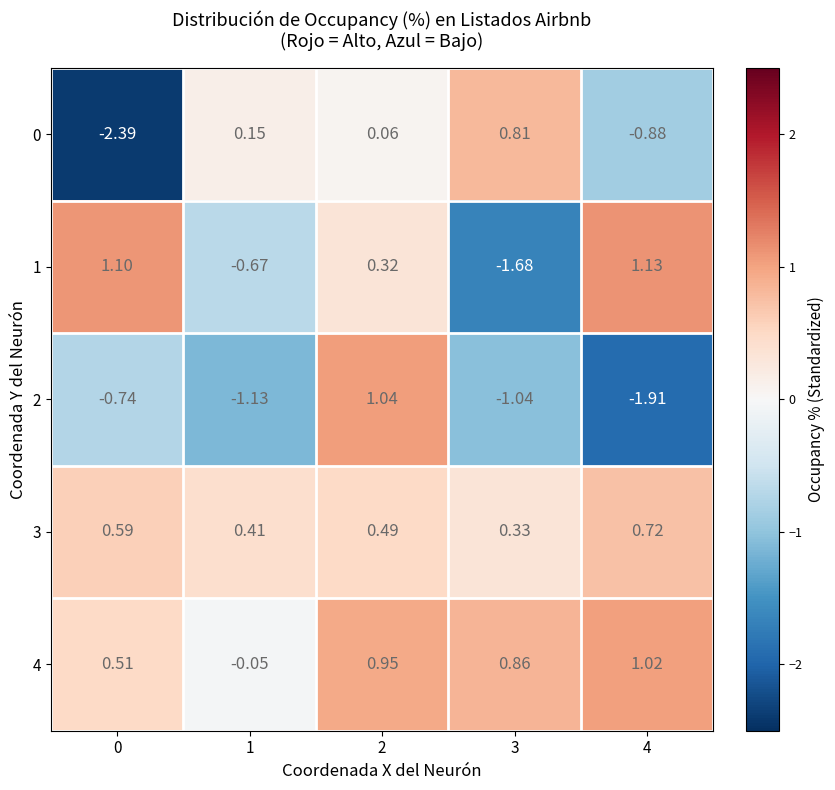

Is the value of 0 at 3 greater than the value of 2 at 2?

No